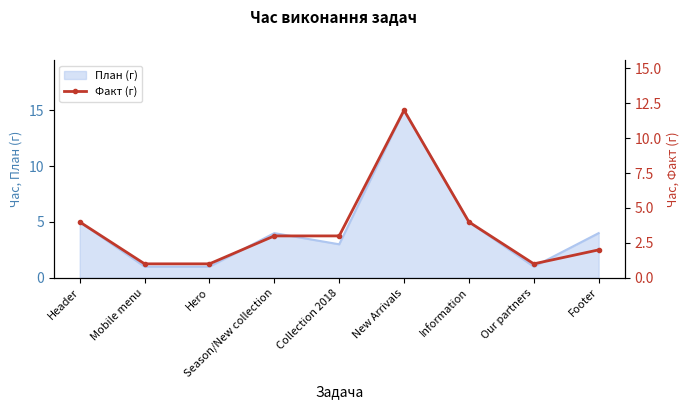

What position from the right is New Arrivals?

4